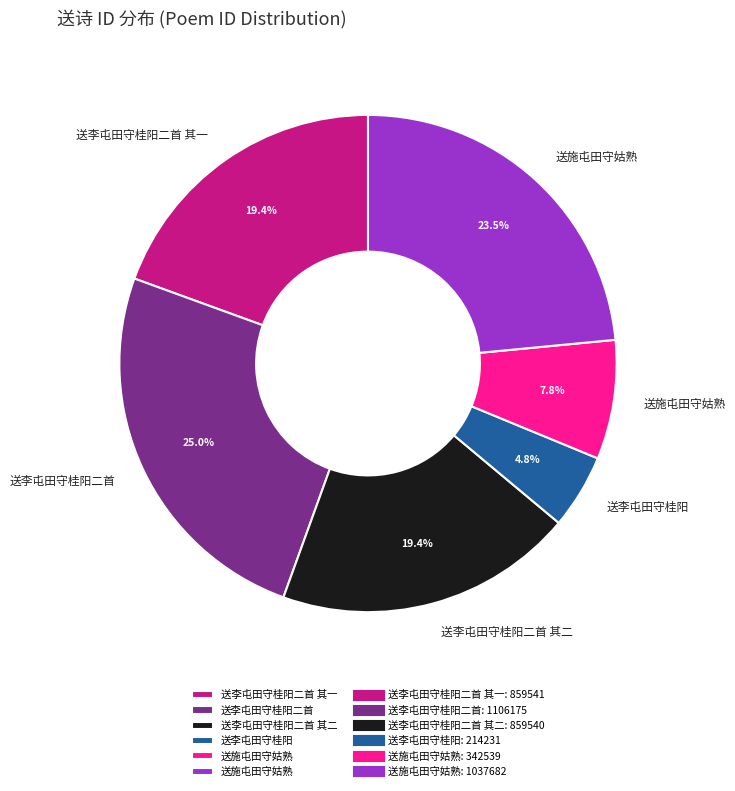

Is there a majority slice in this chart?

No